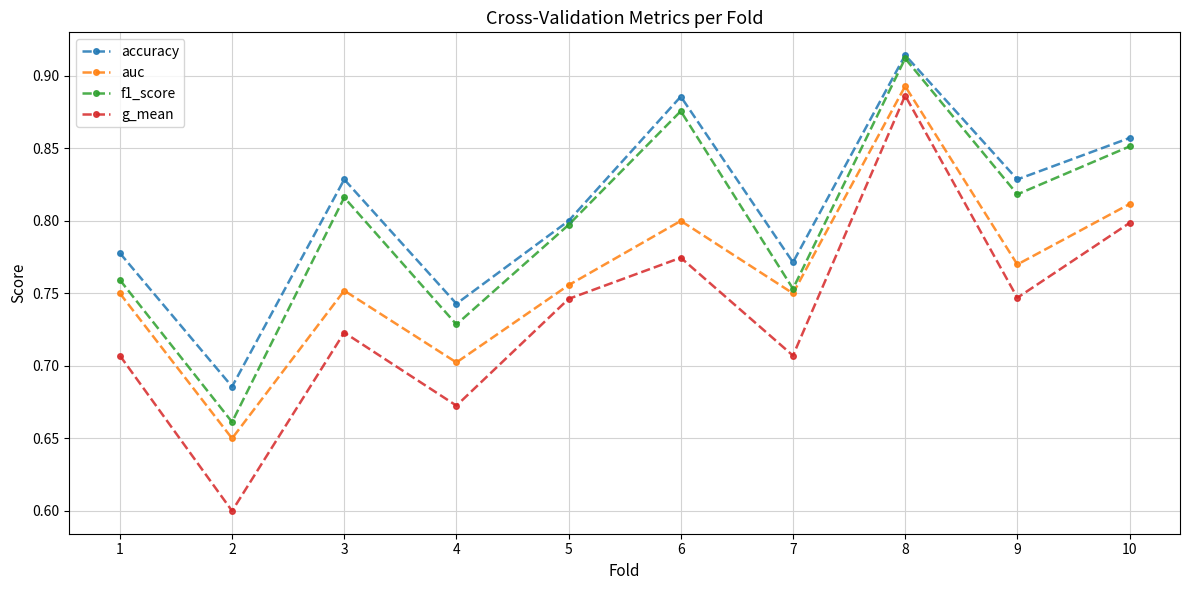

Which series has the largest total across all categories?

accuracy